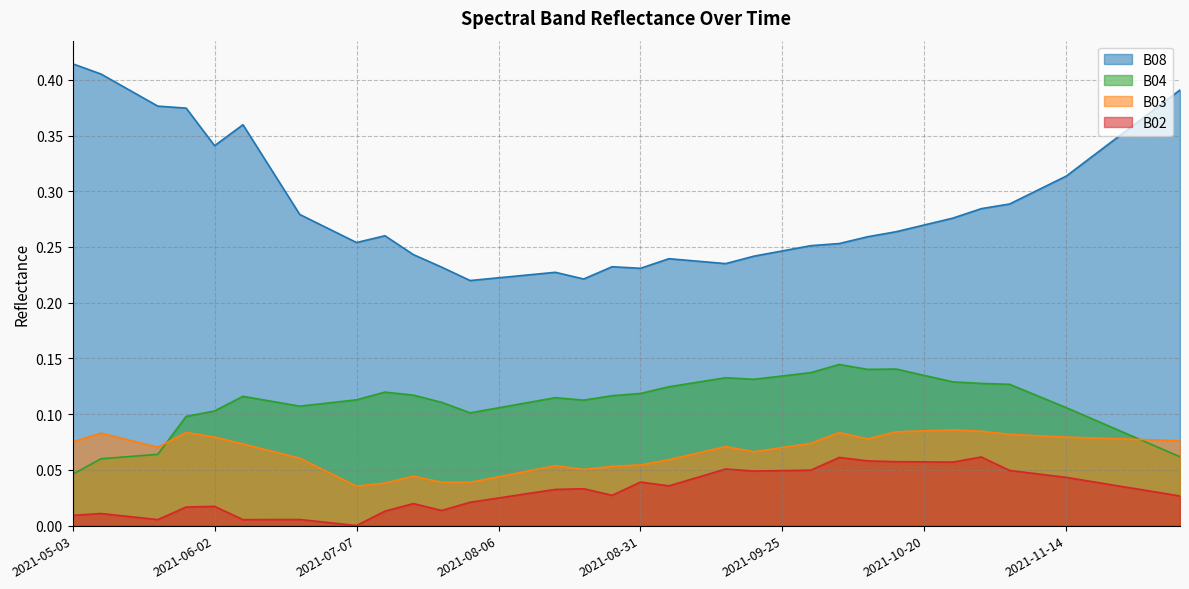

Rank the series at 2021-10-10 from highest to lowest value.

B08, B04, B03, B02